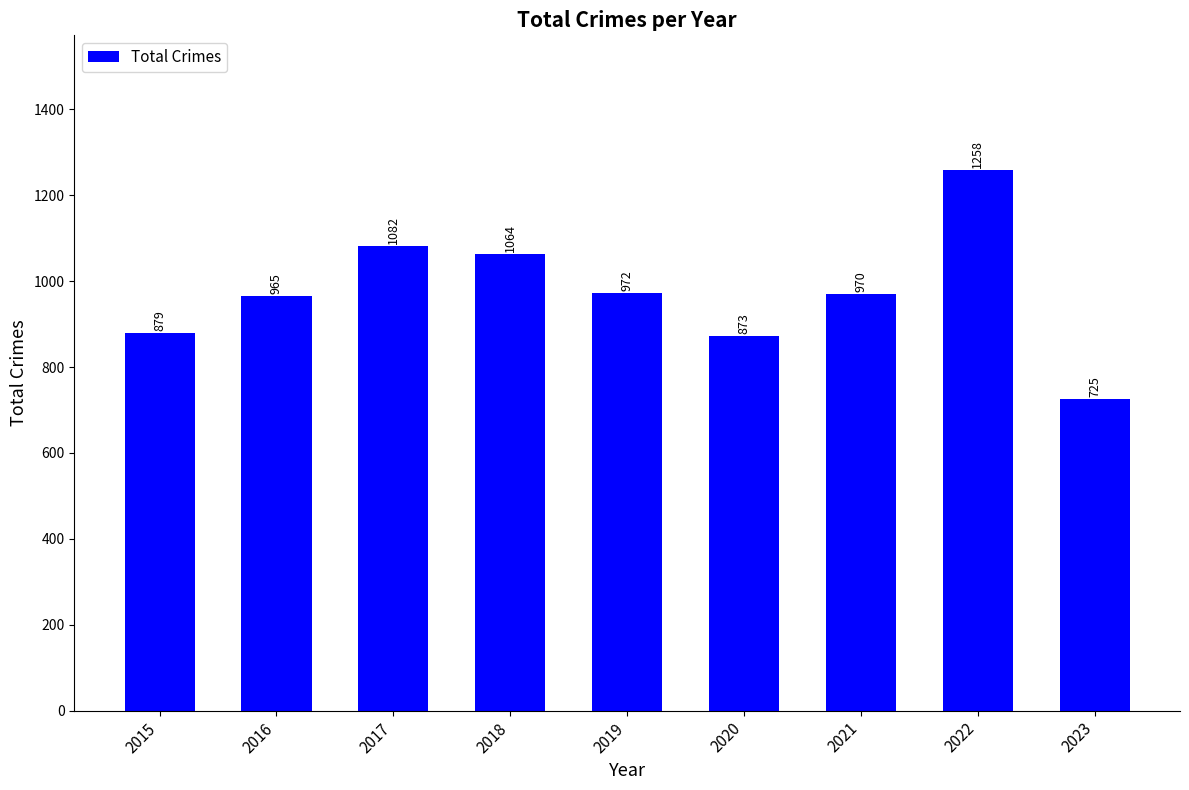

Rank the categories by value from lowest to highest.

2023, 2020, 2015, 2016, 2021, 2019, 2018, 2017, 2022